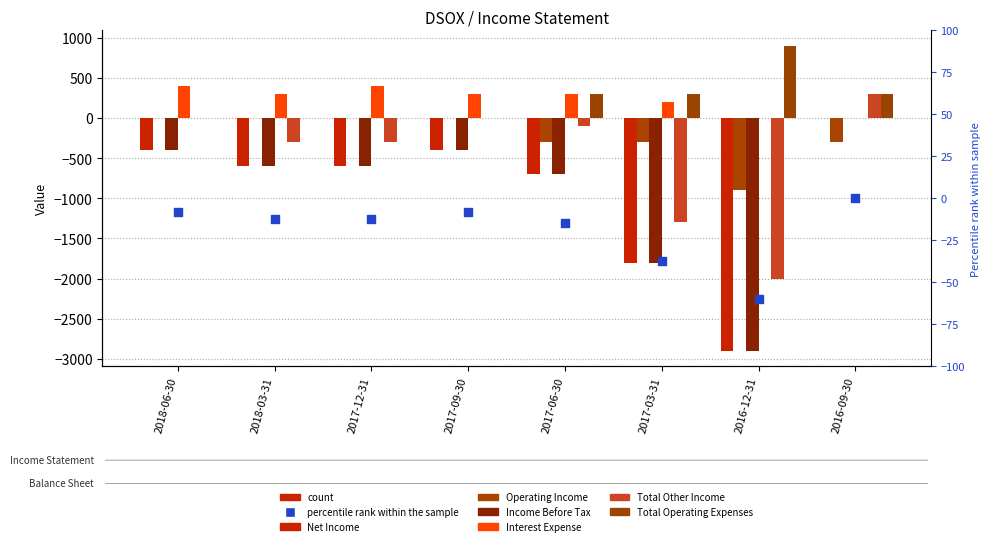

At how many categories does at least one series exceed -1624?

8